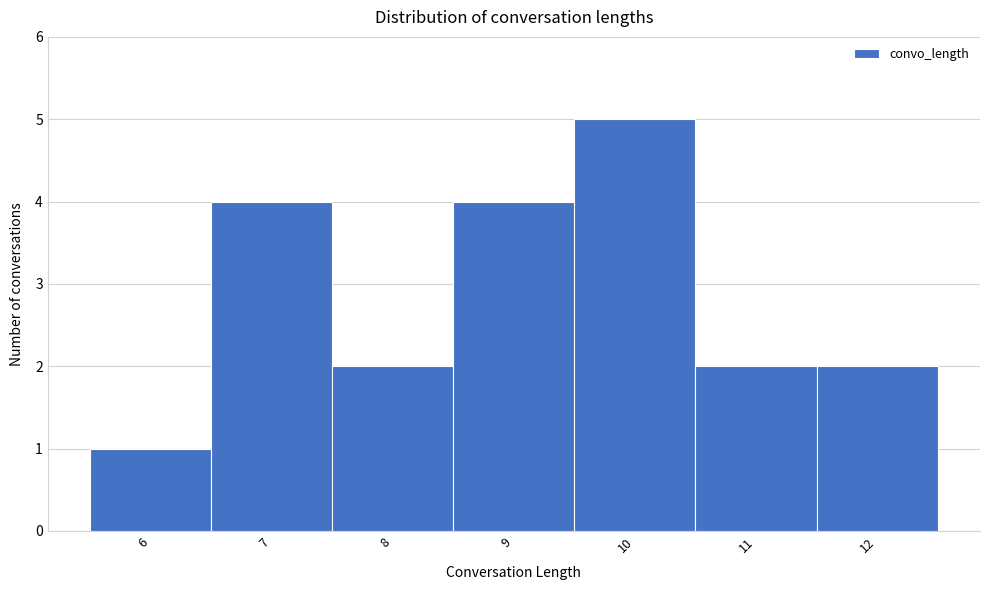

What is the height of the bar covering 10.5 to 11.5 on the x-axis? The values are not printed on the chart, so give them approximately, as read against the axis.

2